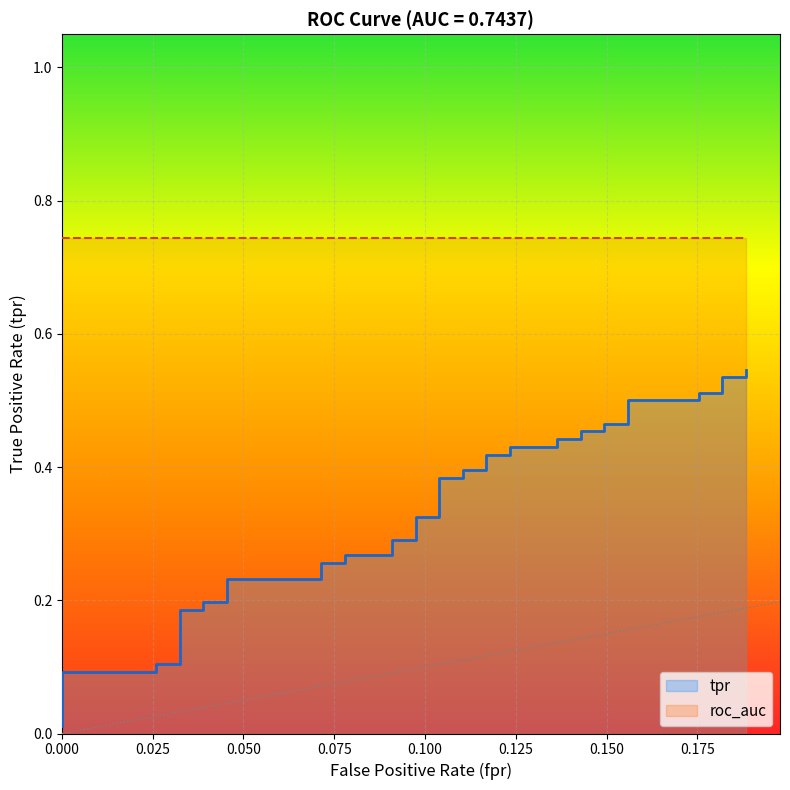

What is the difference between the maximum and minimum values?

0.5